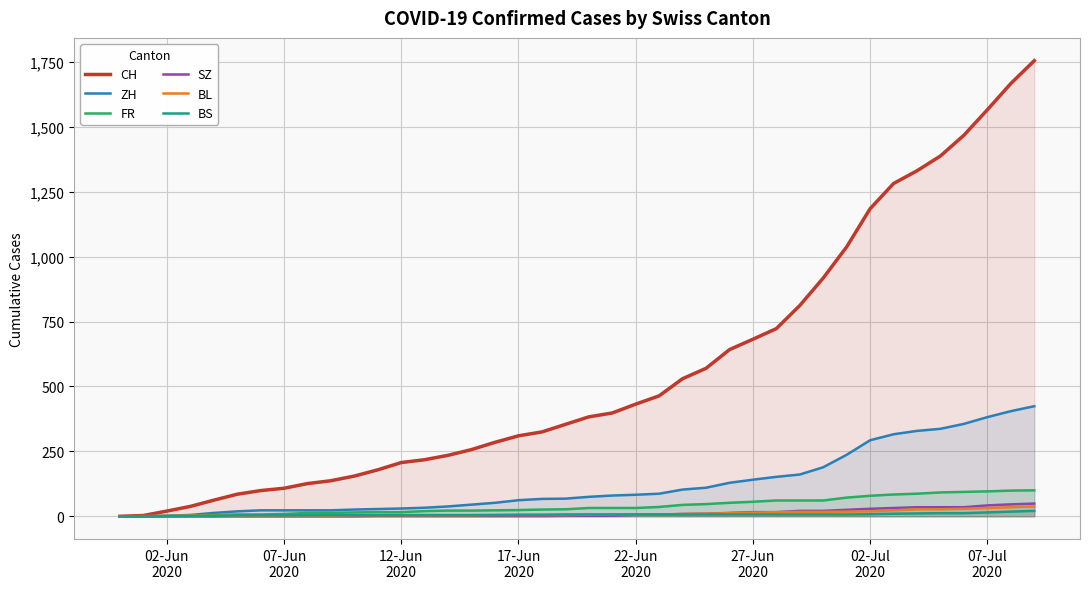

What is the average value of the FR series?

40